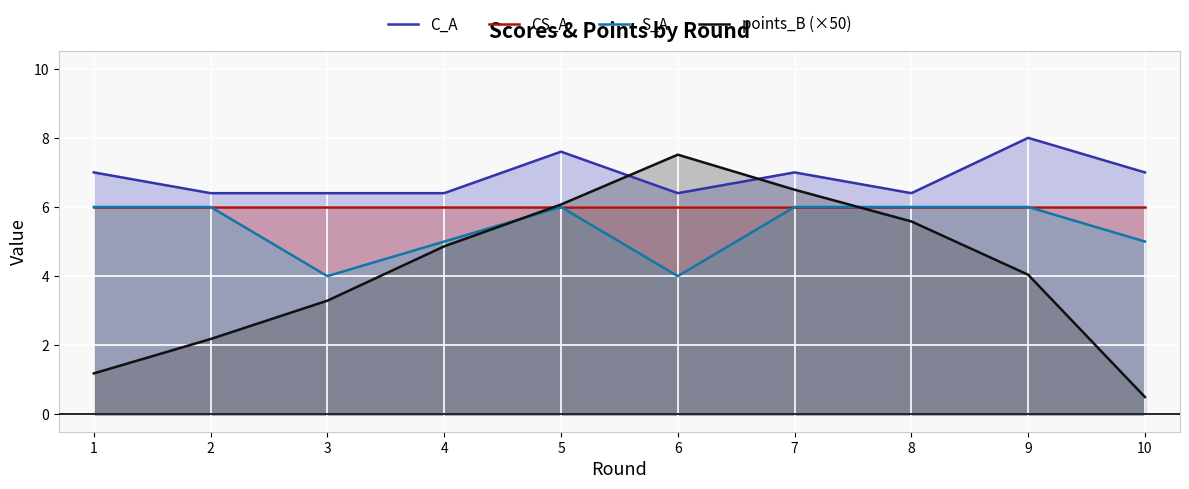

At which label is CS_A closest to 6?

1